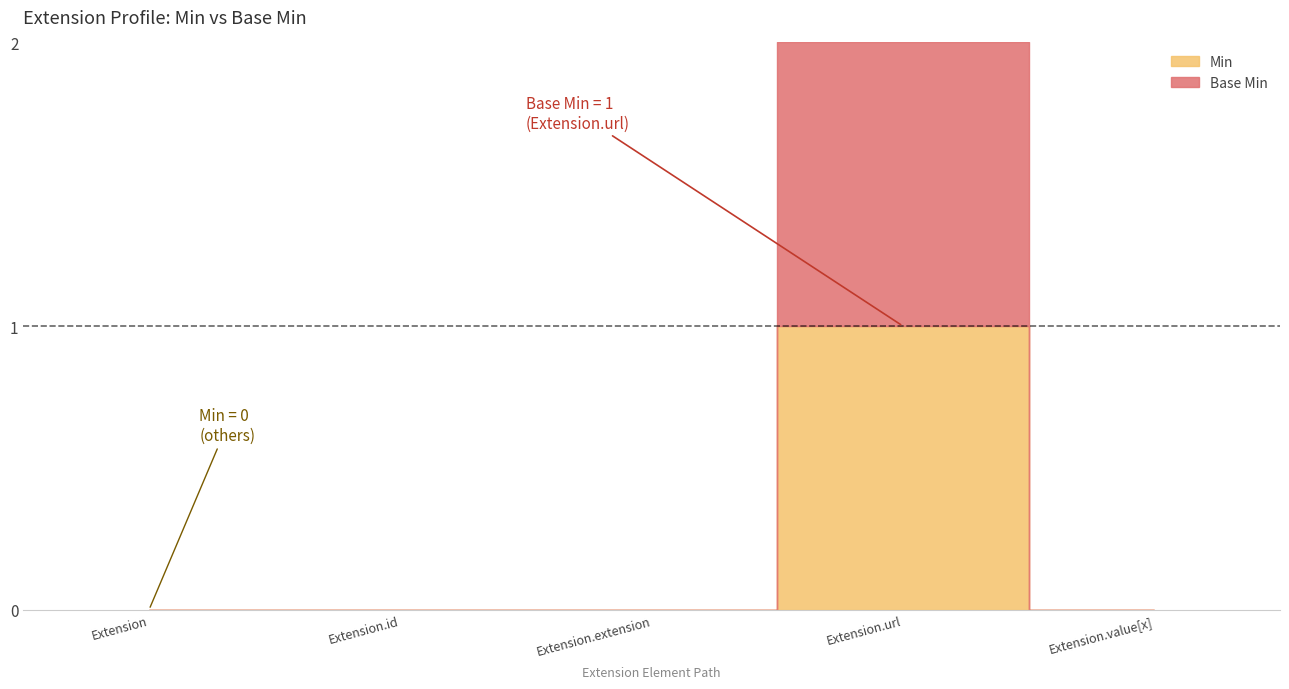

Reading left to right, what are all the values shown in this chart?

Min: 0	0	0	1	0
Base Min: 0	0	0	1	0